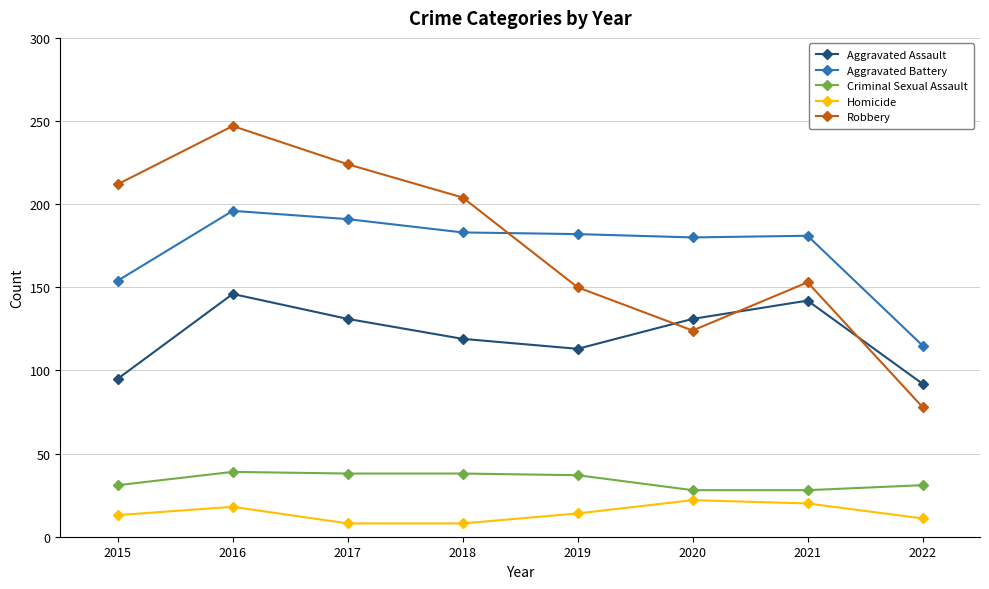

At 2015, list the series in order from smallest to largest.

Homicide, Criminal Sexual Assault, Aggravated Assault, Aggravated Battery, Robbery